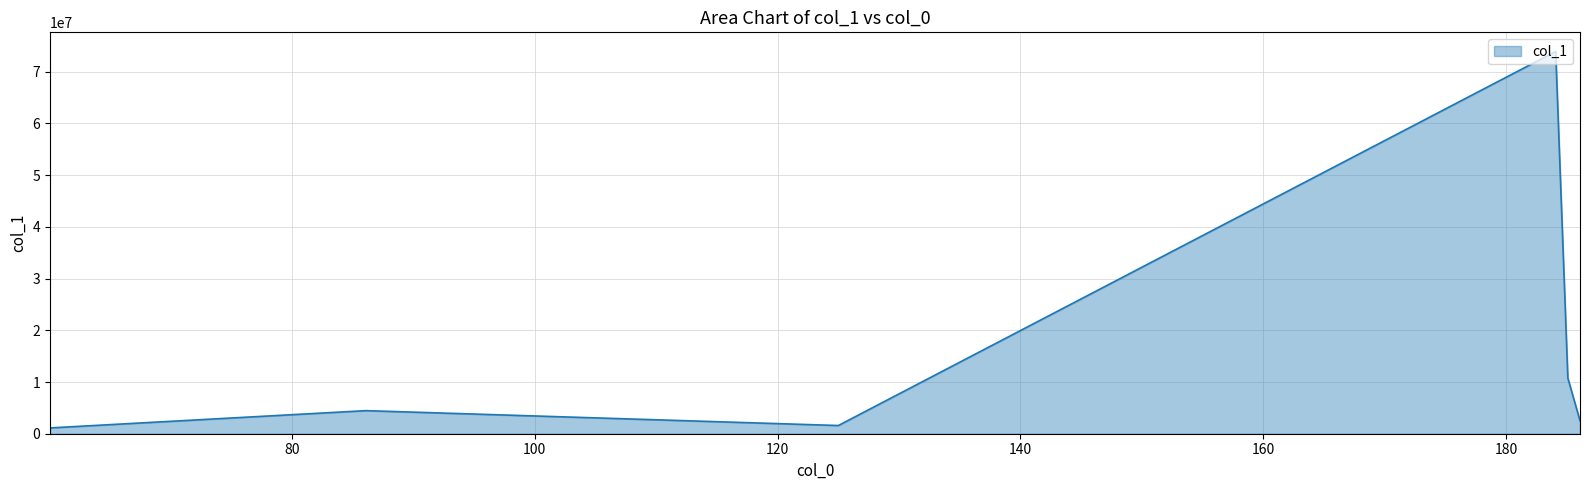

What is the maximum value shown in the chart?

73924968.0